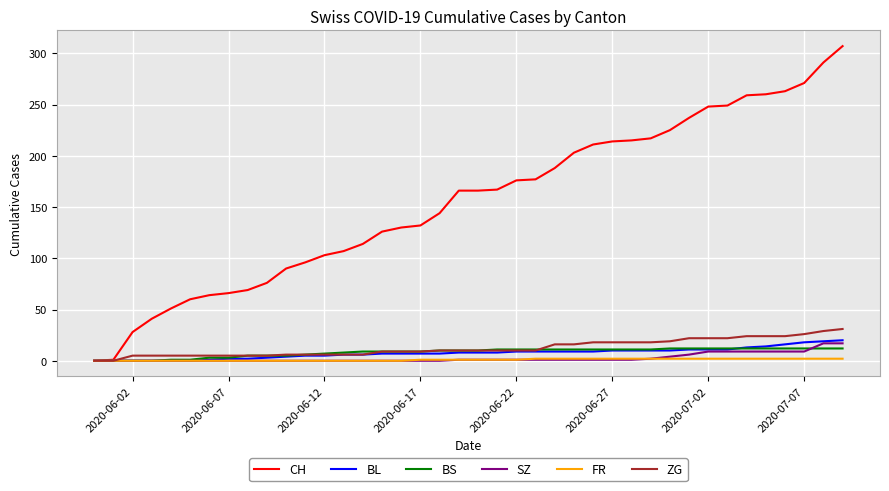

How many lines are shown in the chart?

6